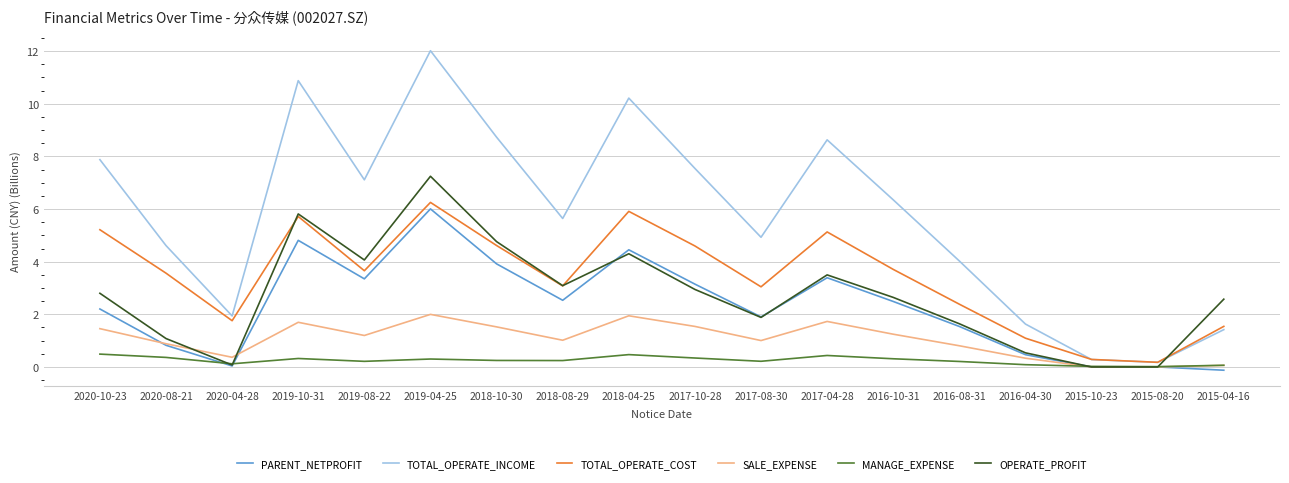

Where is the first local minimum for OPERATE_PROFIT?

2020-04-28